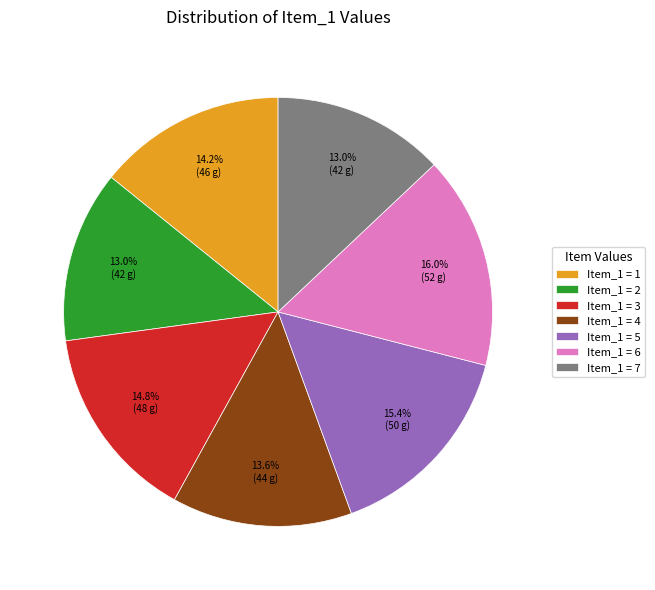

Is Item_1 = 7 the majority of the pie?

No